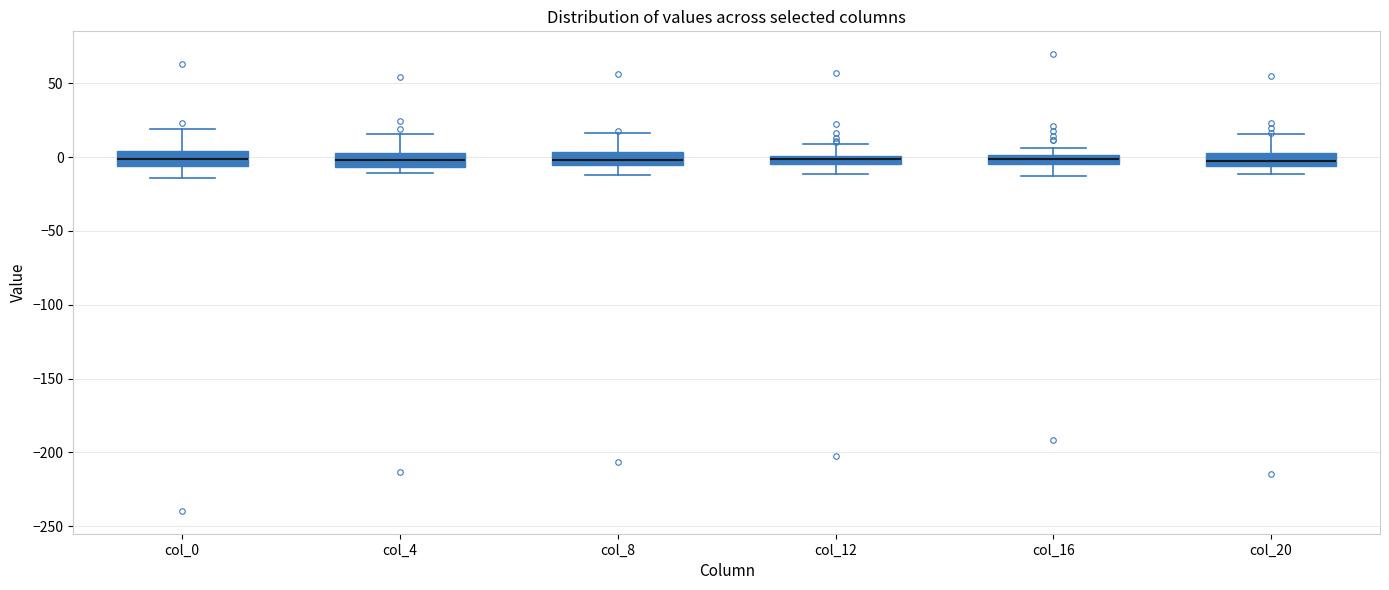

Where does the upper whisker of the box for col_0 end on the y-axis? The values are not printed on the chart, so give them approximately, as read against the axis.

20